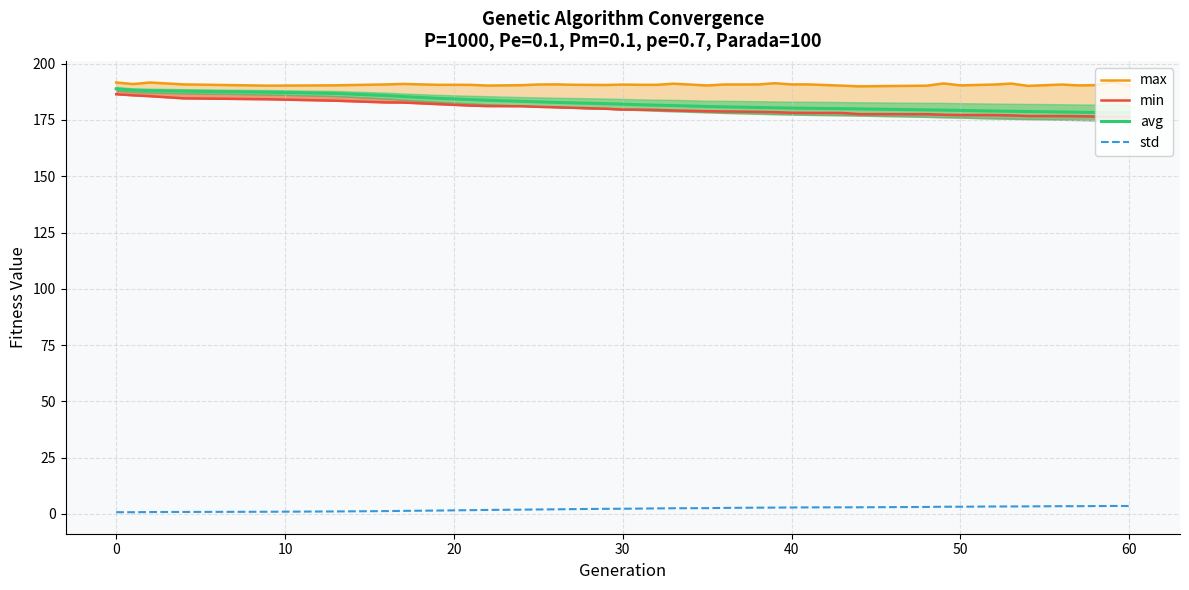

True or false: std and avg intersect in this chart.

False